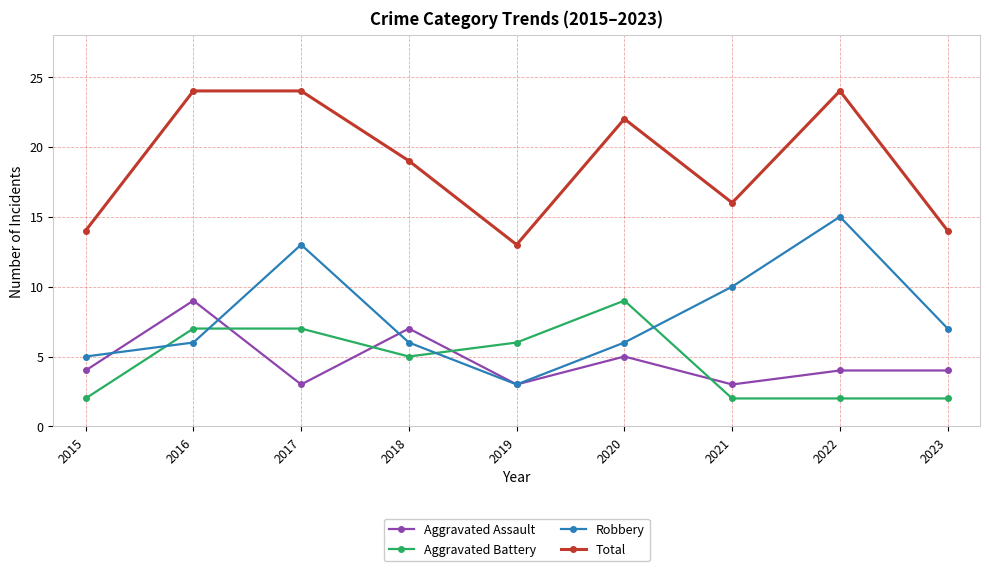

What is the highest value of the Aggravated Assault series?

9